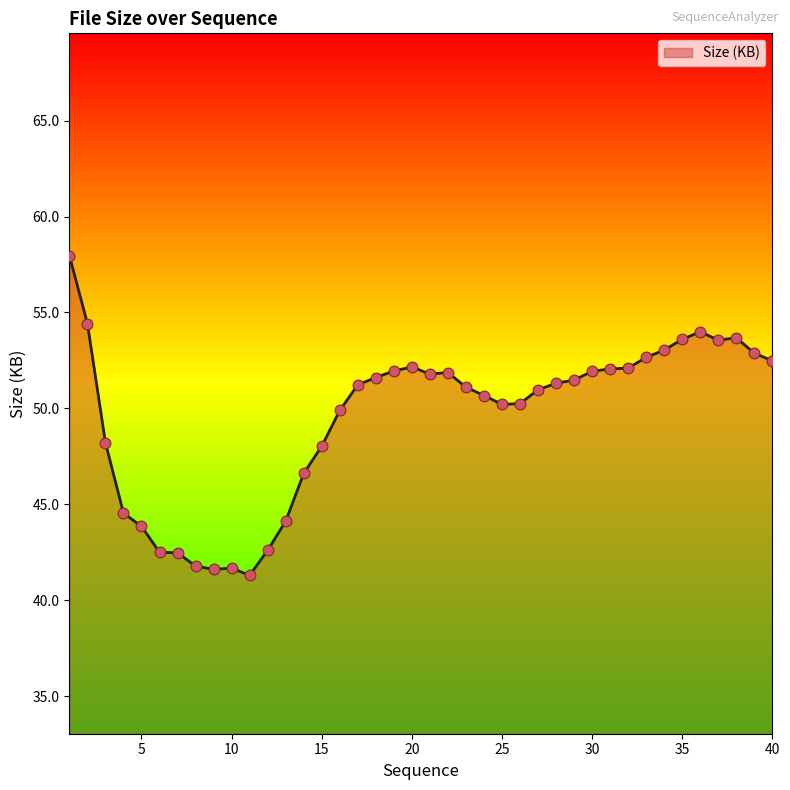

What is the maximum value shown in the chart?

58.0